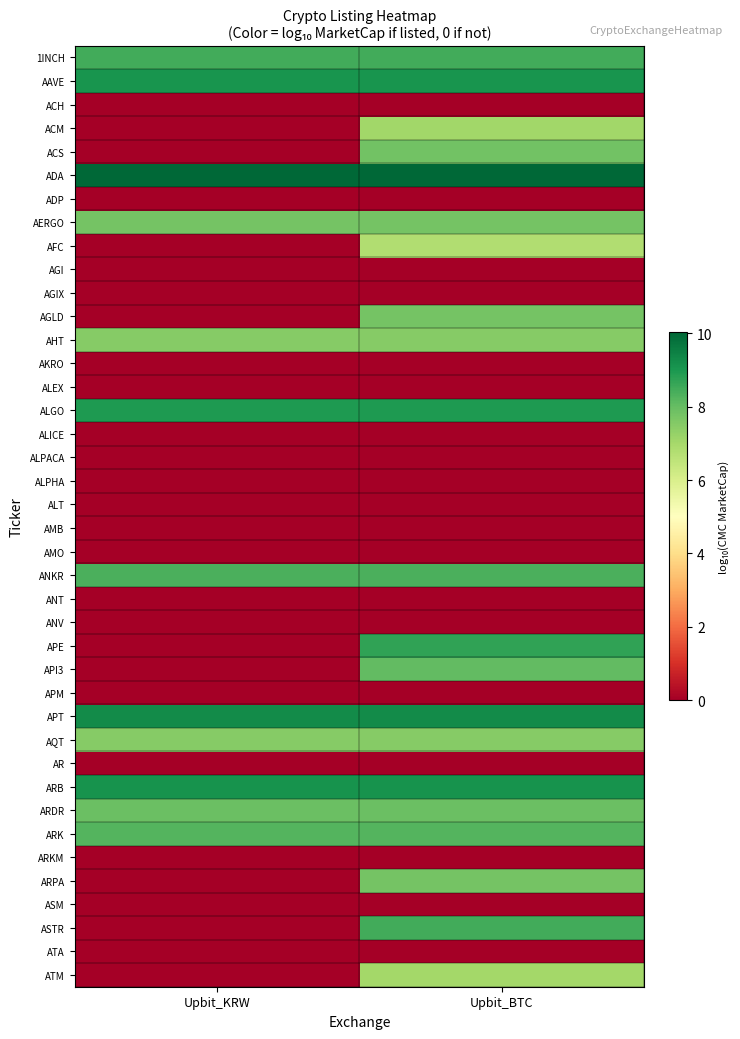

What is the total value across all series at Upbit_KRW?

102.2